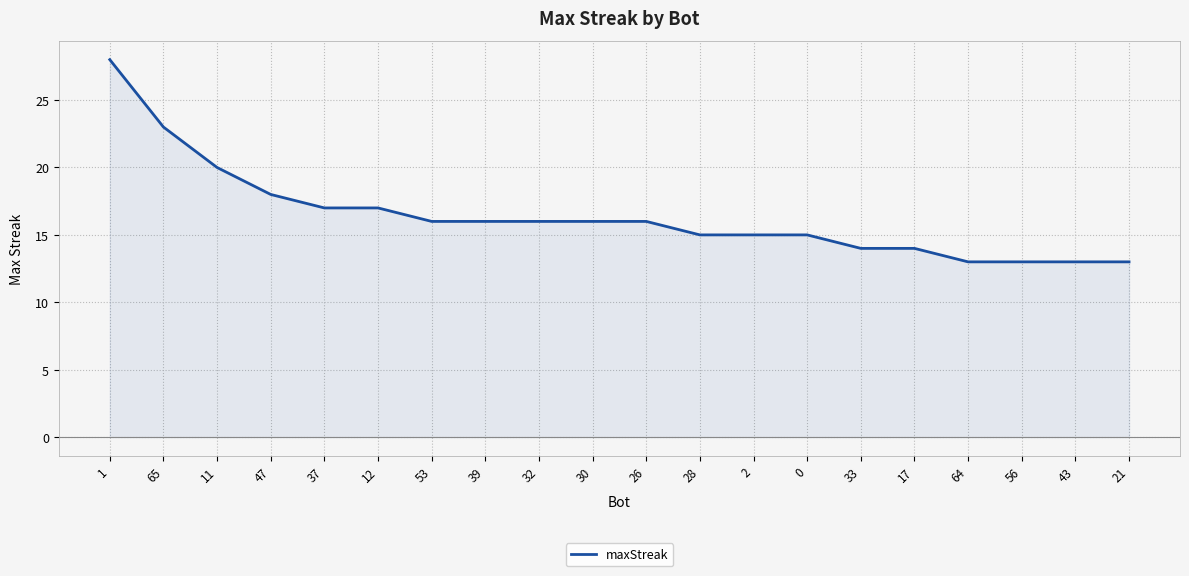

What is the greatest value displayed?

28